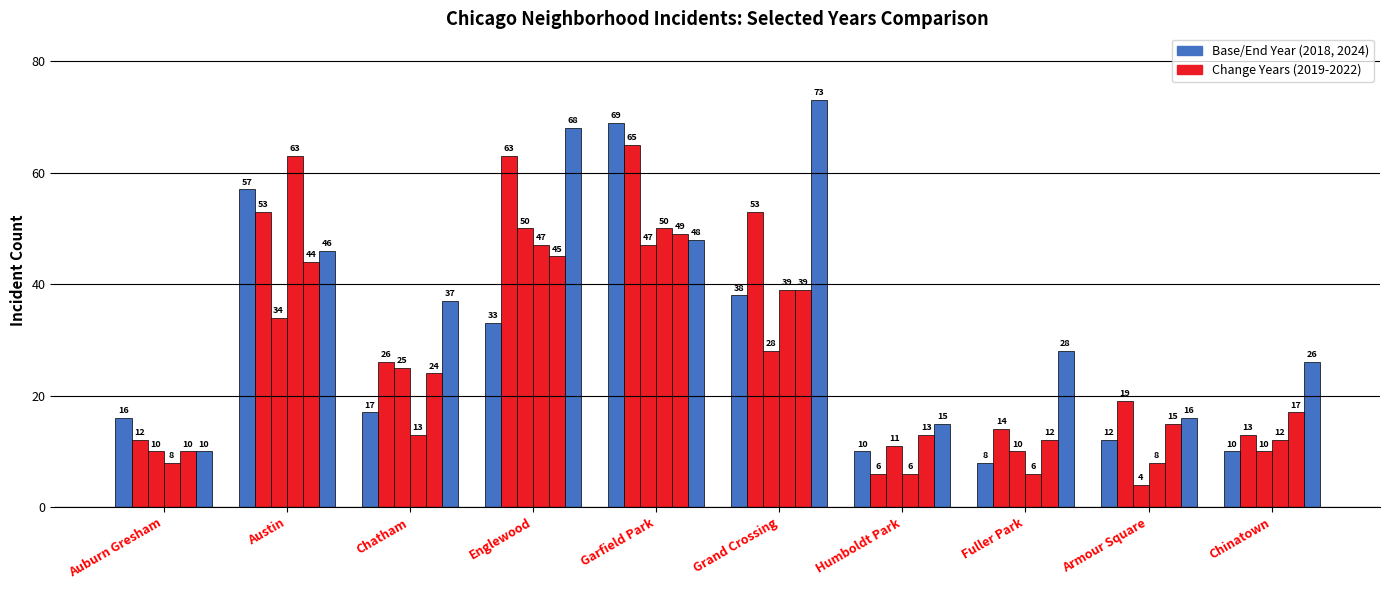

The value of 2021 at Chatham is 22. True or false?

False